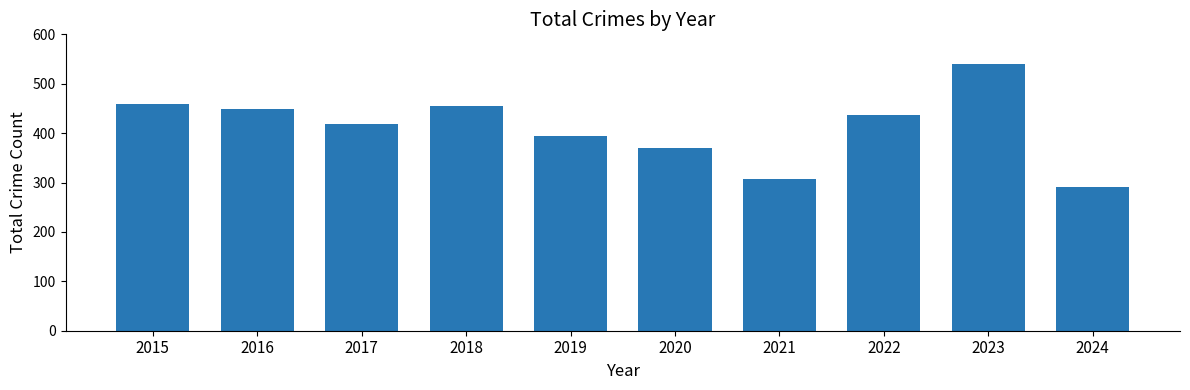

Reading left to right, list all the values displayed in this chart.

2015=458	2016=449	2017=419	2018=455	2019=394	2020=370	2021=308	2022=436	2023=540	2024=291